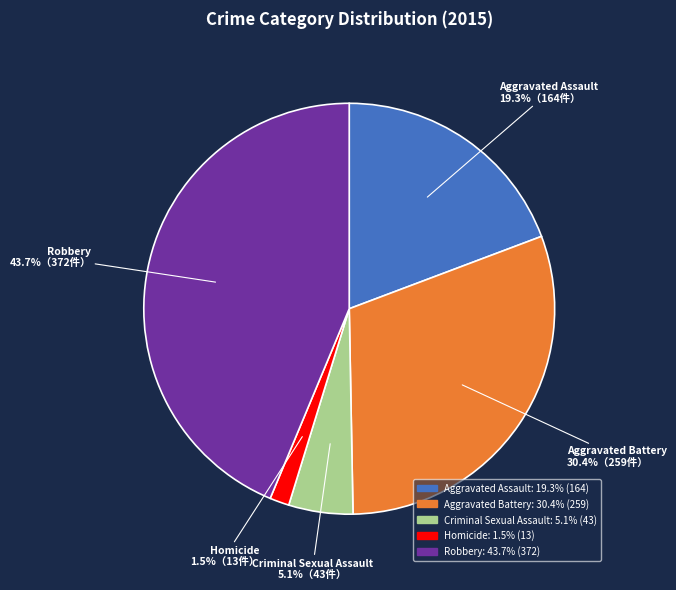

To the nearest percent, what is the combined percentage of Aggravated Assault and Robbery?

63%